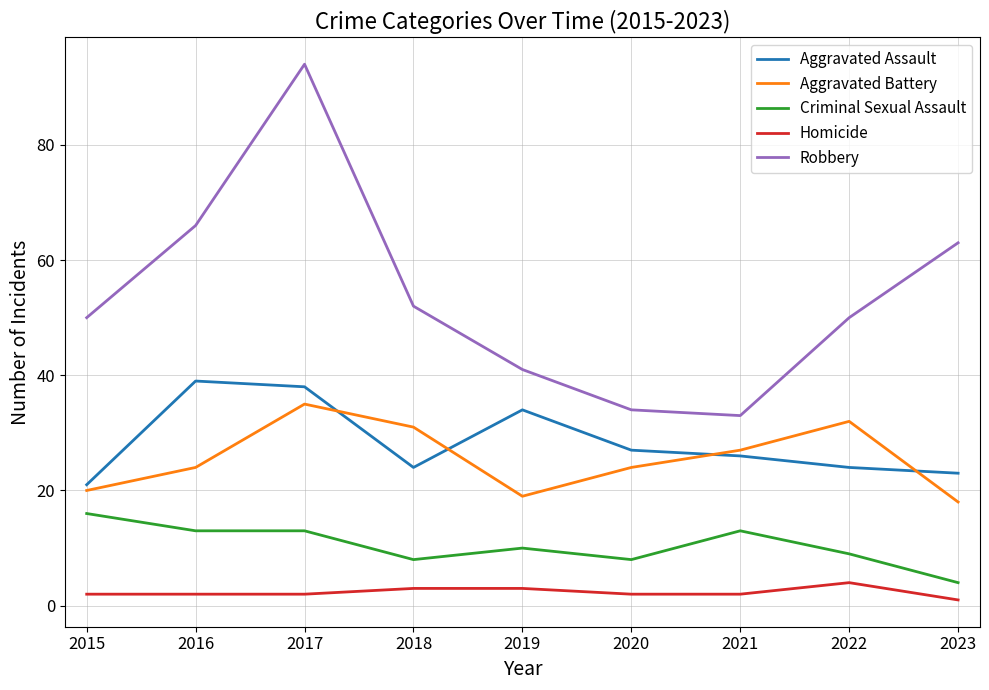

Which series has the widest spread of values?

Robbery